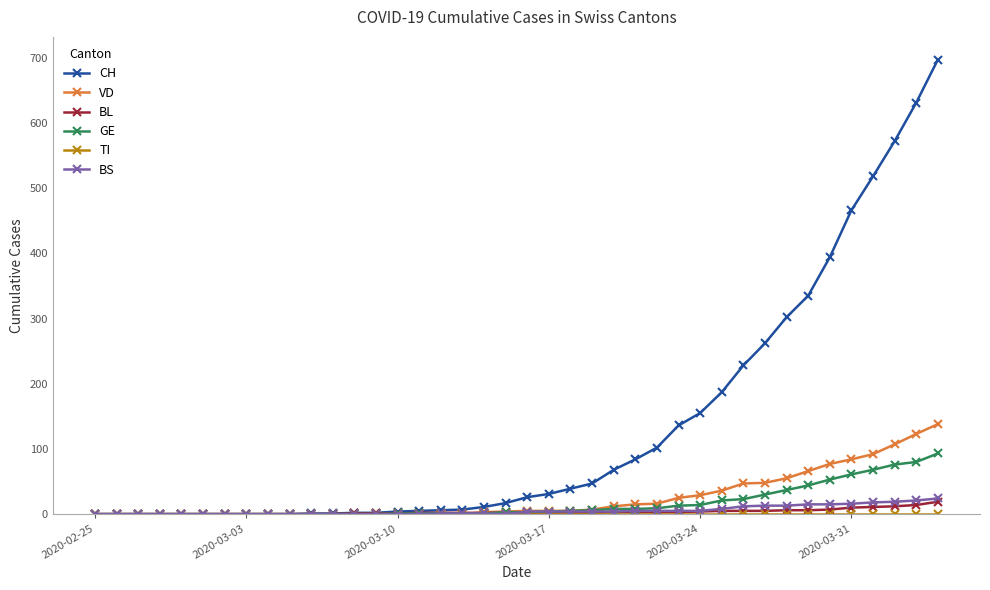

How many data points does each series have?

40